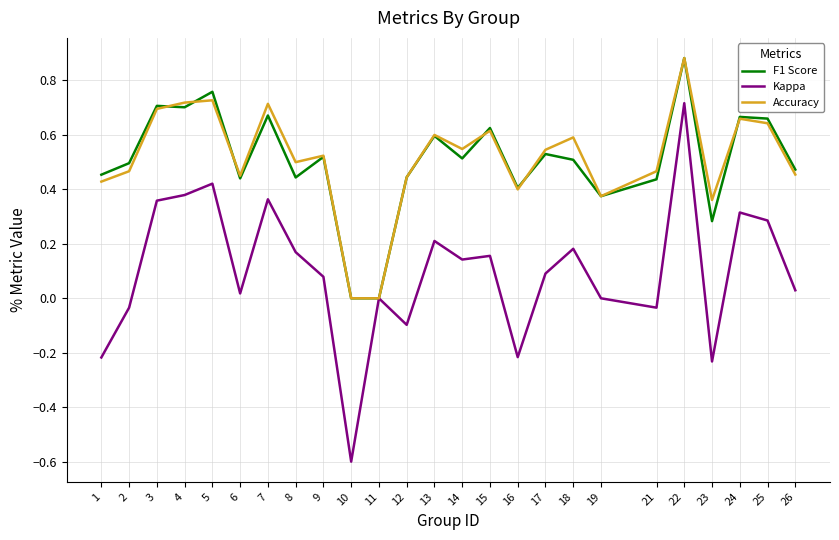

What is the minimum value for Kappa?

-0.6